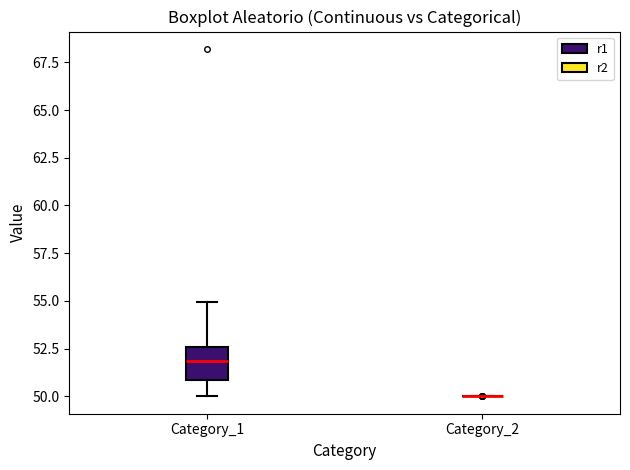

Comparing the boxes themselves (not the whiskers), which one is the tallest?

Category_1